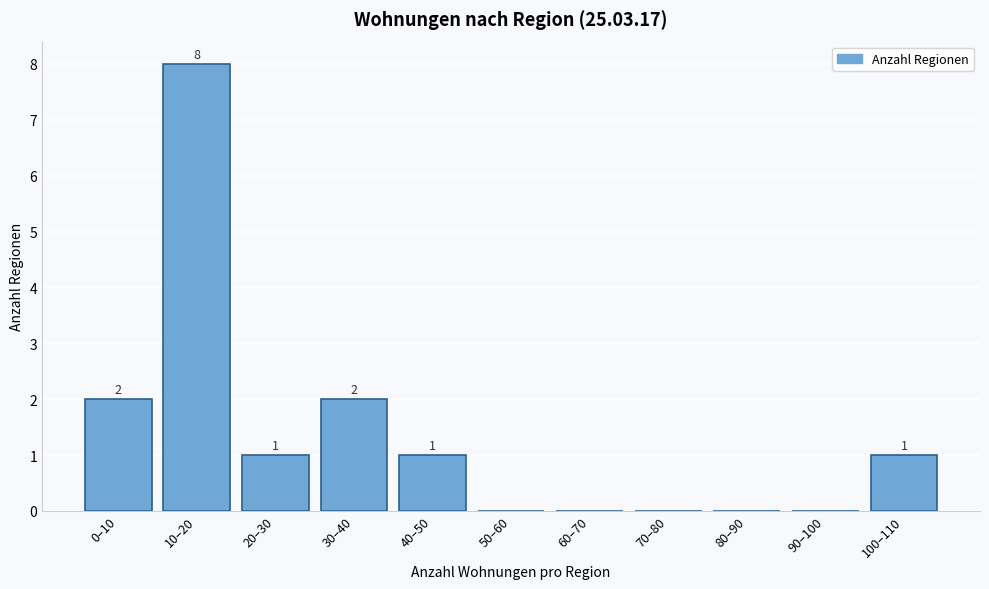

Reading left to right, what are all the values shown in this chart?

0–10=2	10–20=8	20–30=1	30–40=2	40–50=1	50–60=0	60–70=0	70–80=0	80–90=0	90–100=0	100–110=1